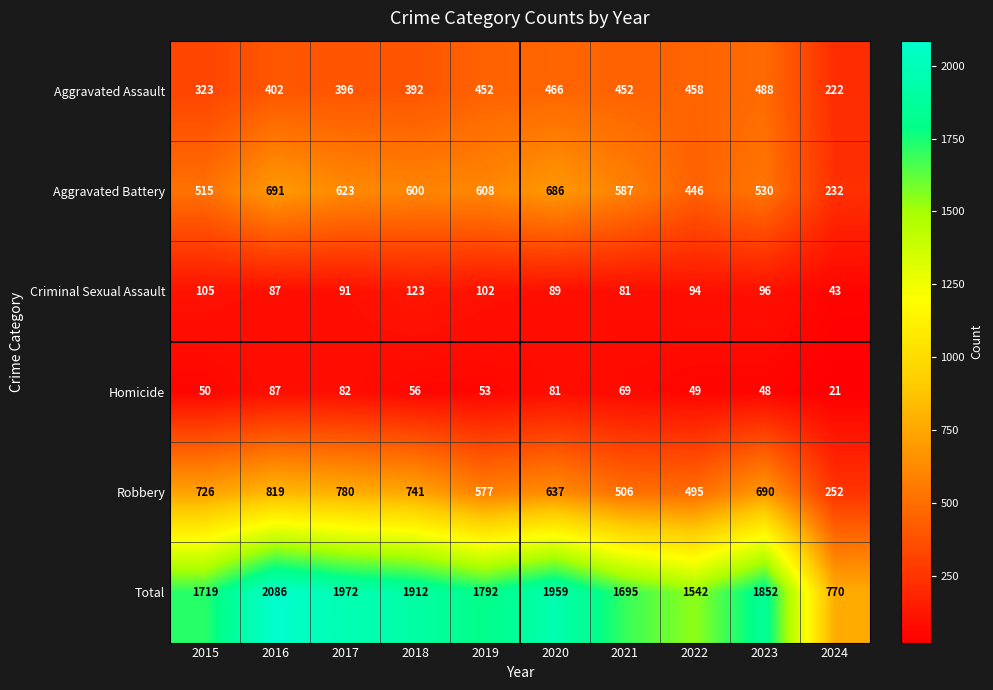

Between 2017 and 2018, which series saw the biggest shift?

Total